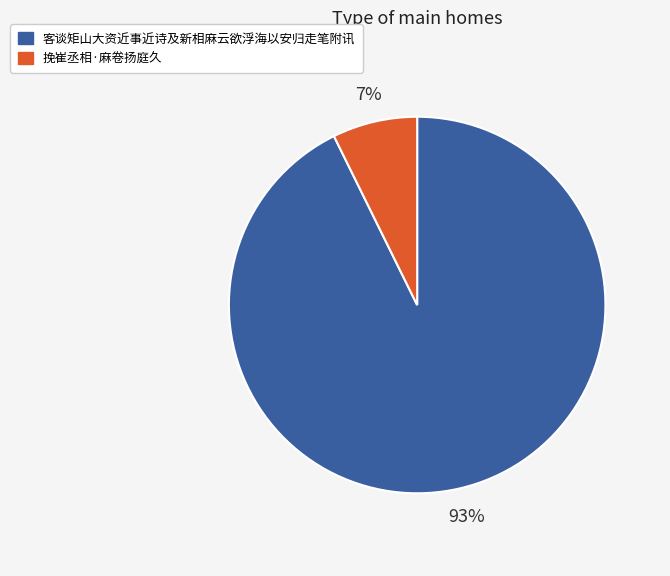

Which has a higher value, 挽崔丞相·麻卷扬庭久 or 客谈矩山大资近事近诗及新相麻云欲浮海以安归走笔附讯?

客谈矩山大资近事近诗及新相麻云欲浮海以安归走笔附讯